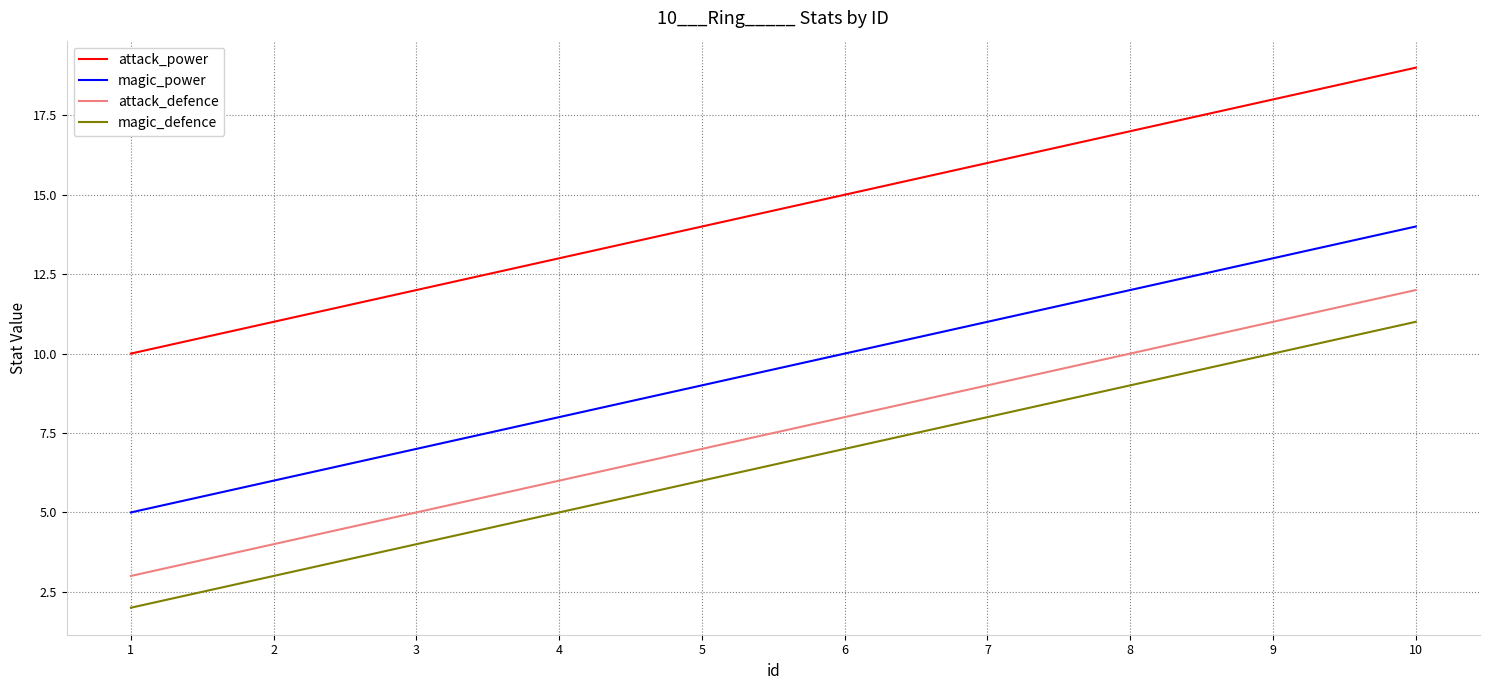

True or false: magic_power has more than 0 points higher than both neighbors.

False